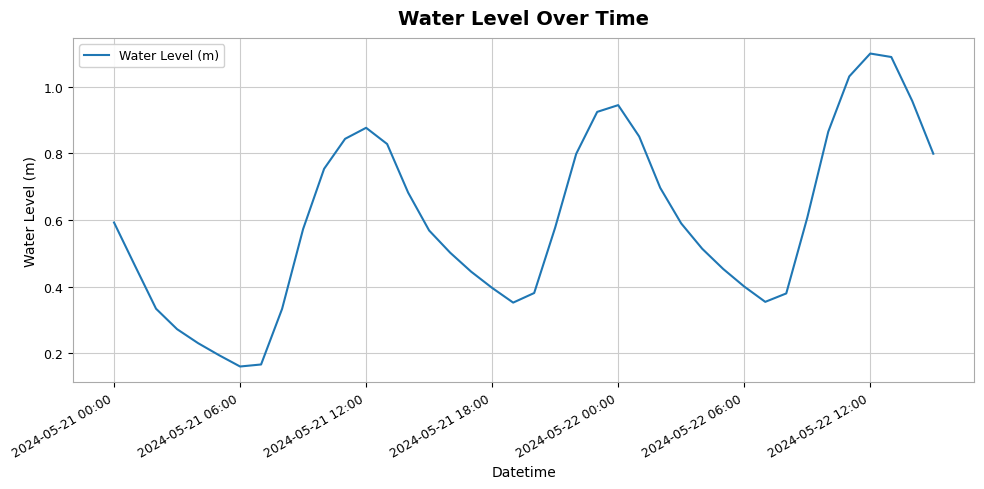

How many lines are shown in the chart?

1